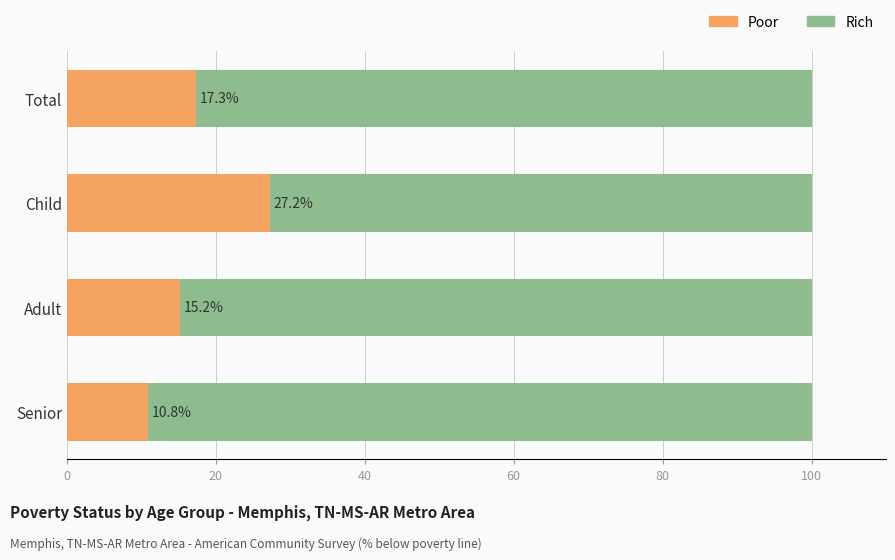

What is the sum of the Poor values at Senior and Child?

38.0